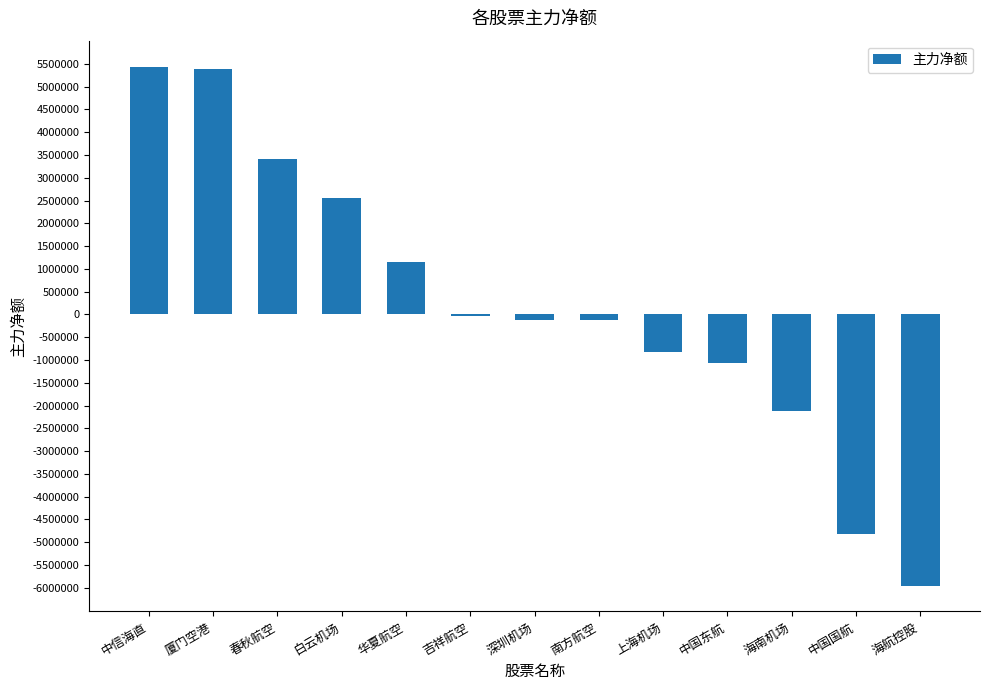

Between 上海机场 and 春秋航空, which is larger?

春秋航空